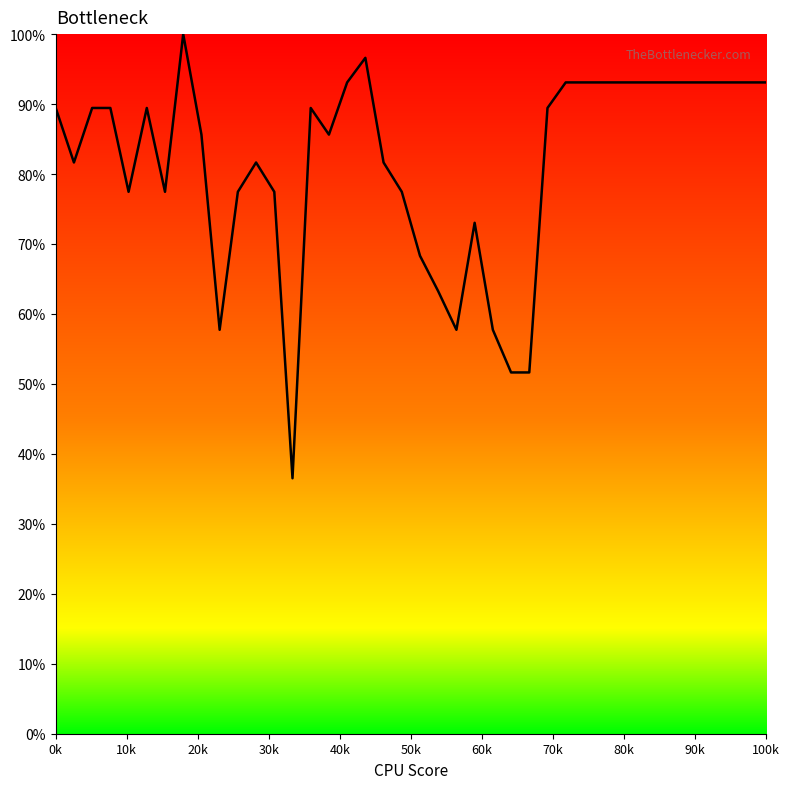

What is the minimum value shown in the chart?

36.5